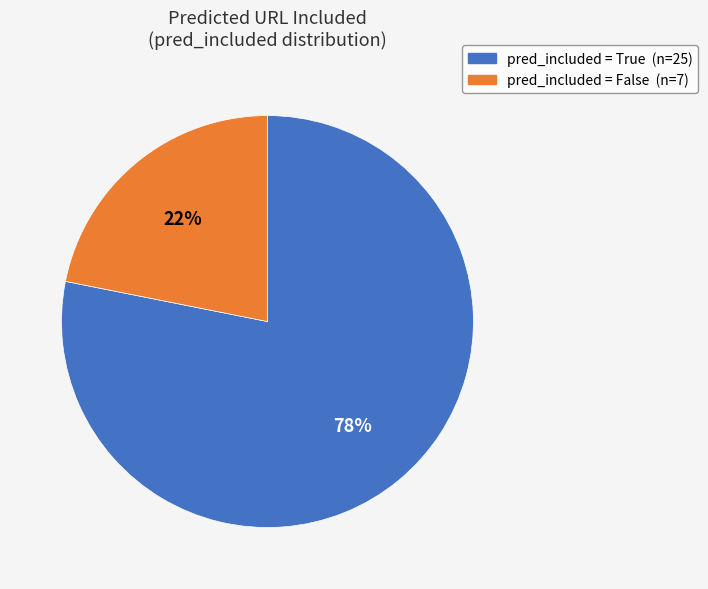

To the nearest percent, what is the difference between the largest and smallest slice percentages?

56%